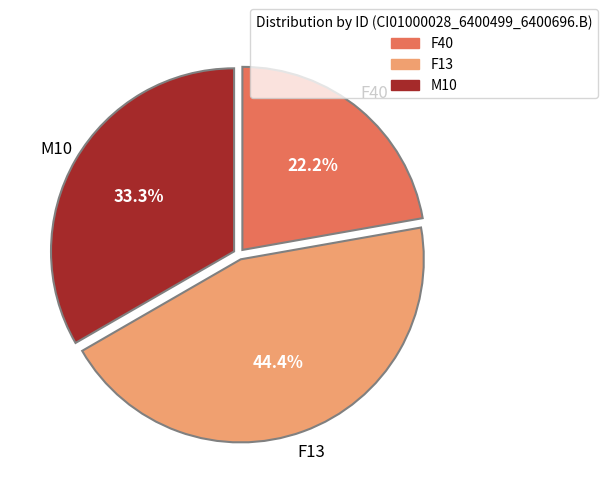

What percentage is NOT represented by F13?

55.6%